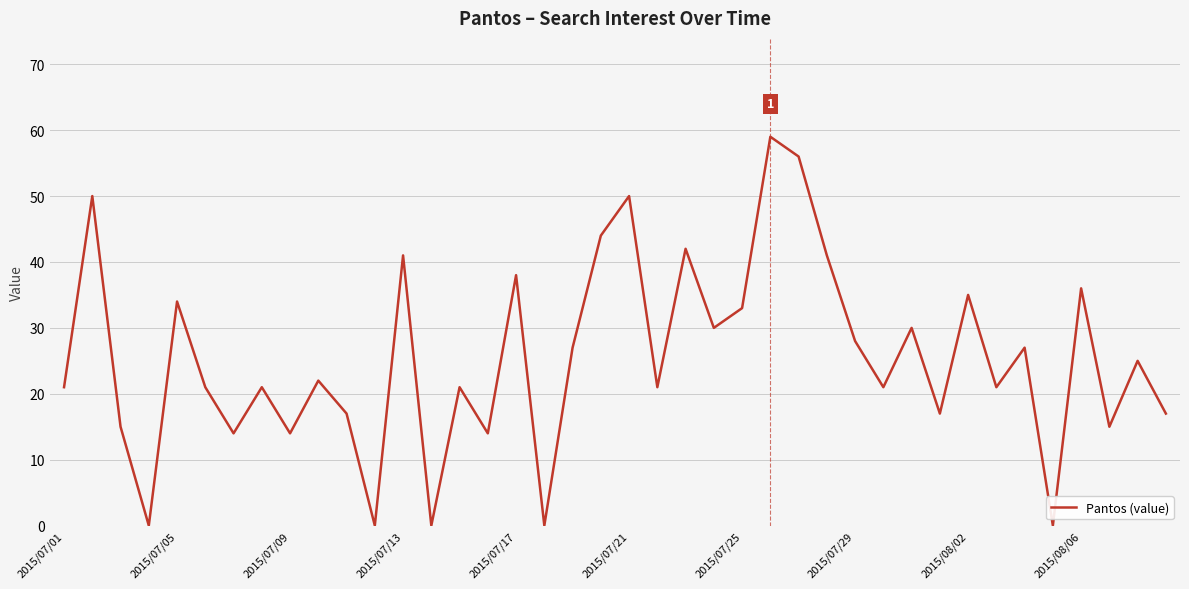

What is the greatest value displayed?

59